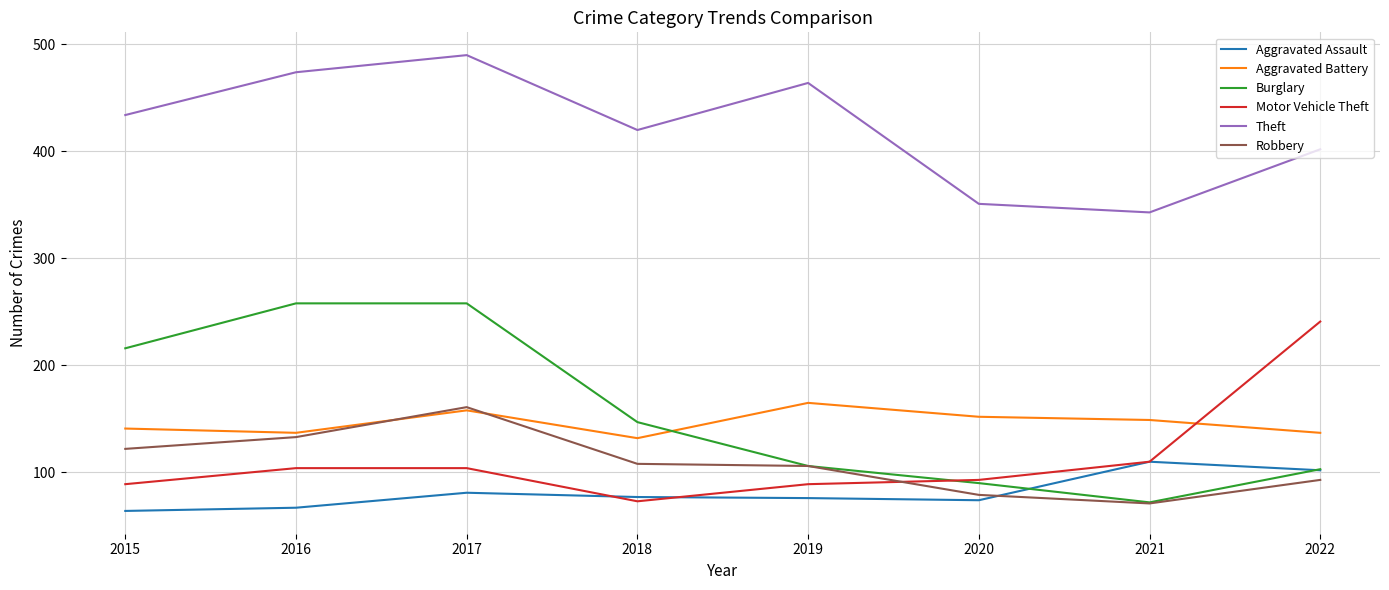

The Aggravated Assault series shows 169 at 2022. True or false?

False